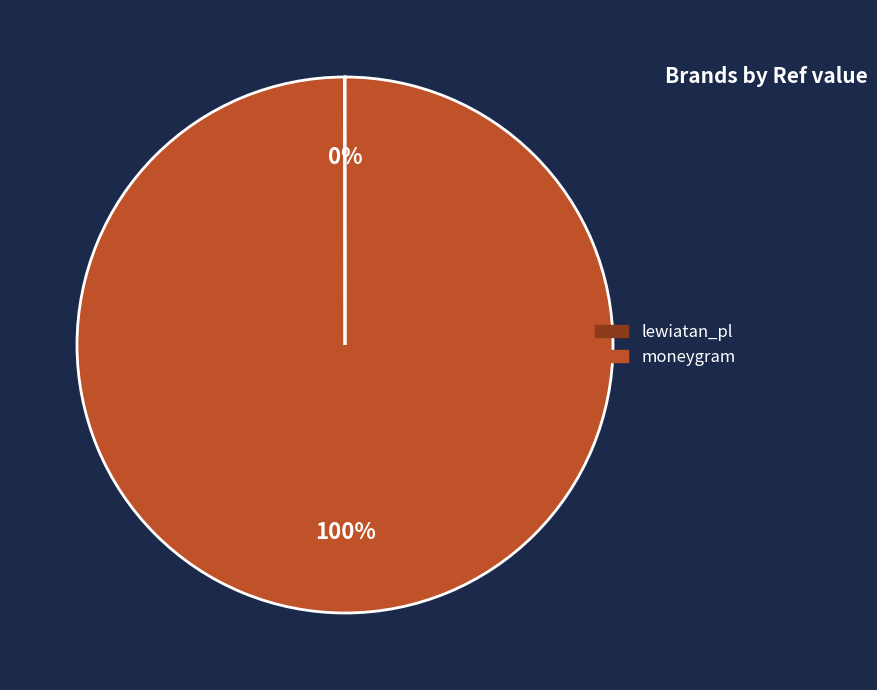

Is it true that moneygram is 100% of the pie?

True